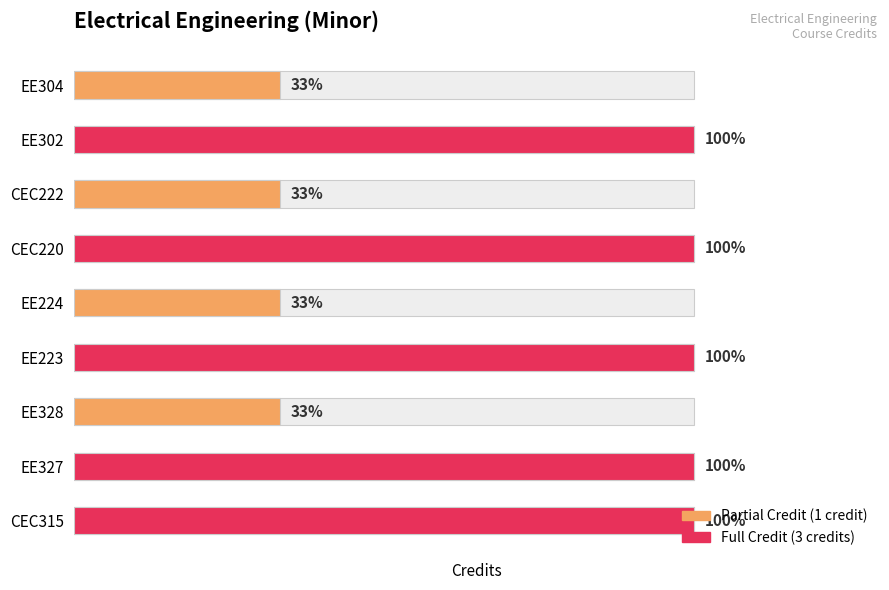

Rank the categories by value from highest to lowest.

CEC315, EE327, EE223, CEC220, EE302, EE328, EE224, CEC222, EE304